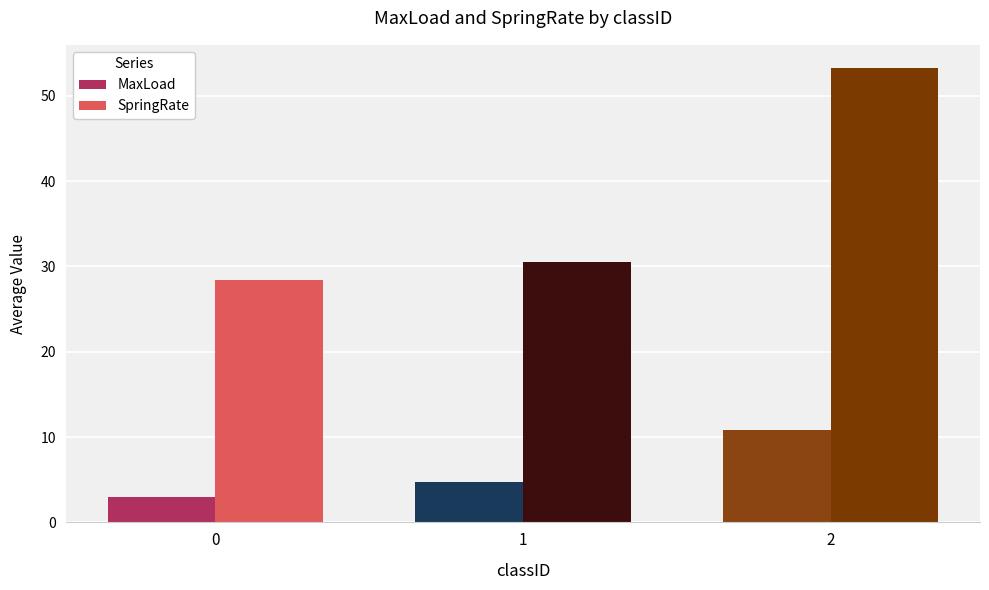

Is the value of MaxLoad at 2 greater than the value of SpringRate at 1?

No